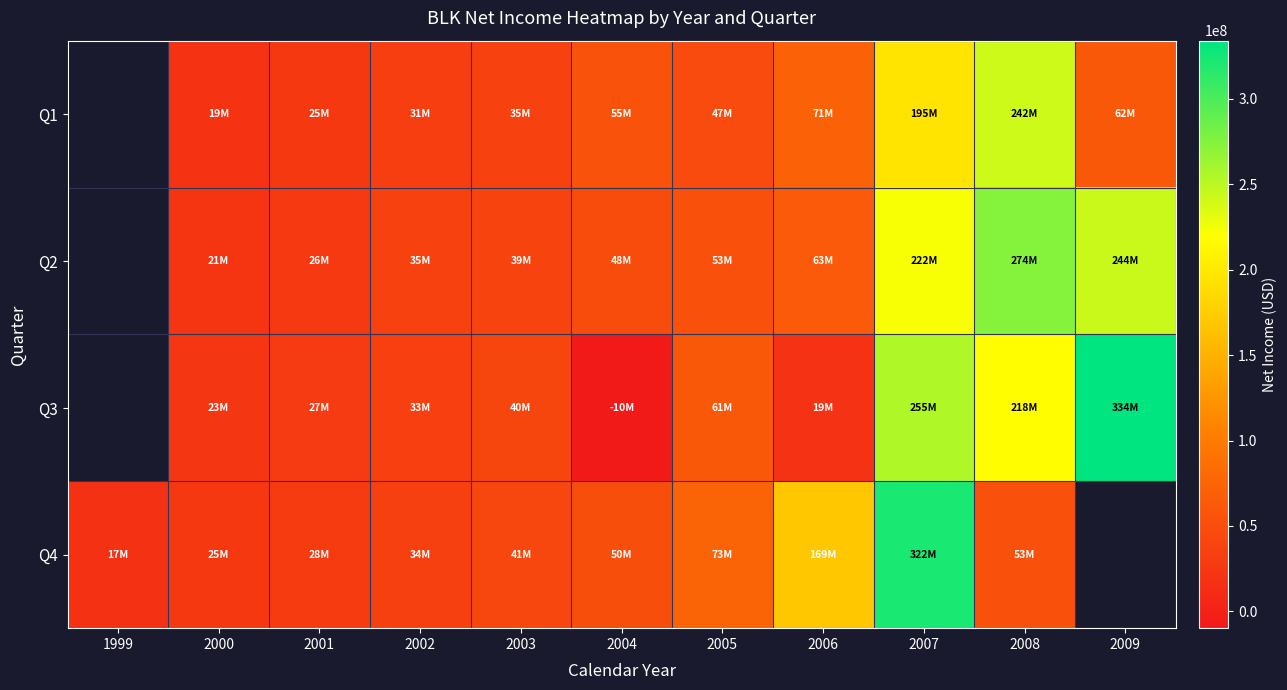

What is the sum of the Q1 values at 2006 and 2005?

117398000.0